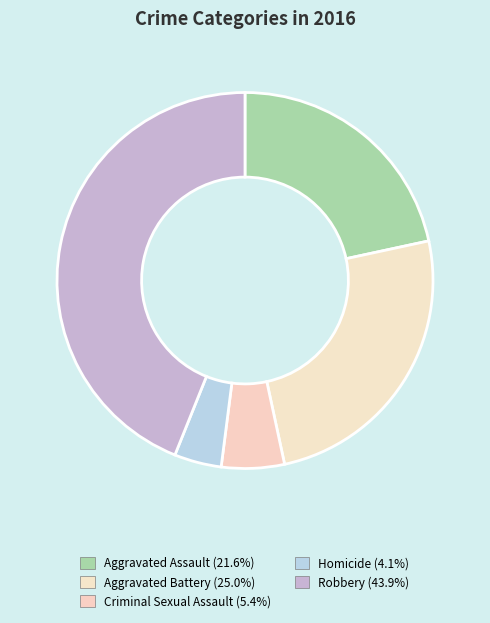

What percentage is the Aggravated Assault slice, to the nearest percent?

22%